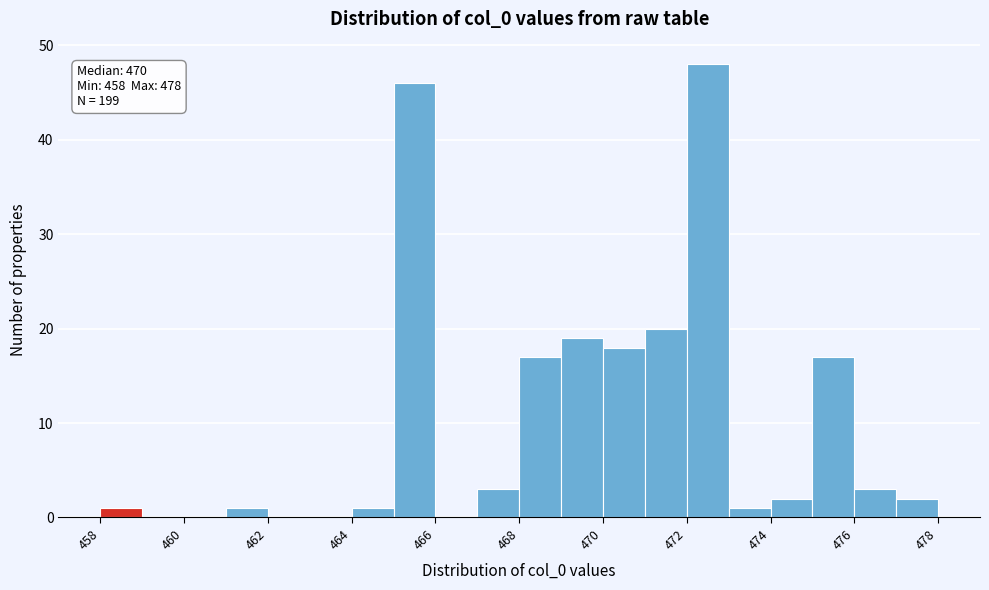

Over which range of the x-axis is the bar tallest?

472 to 473